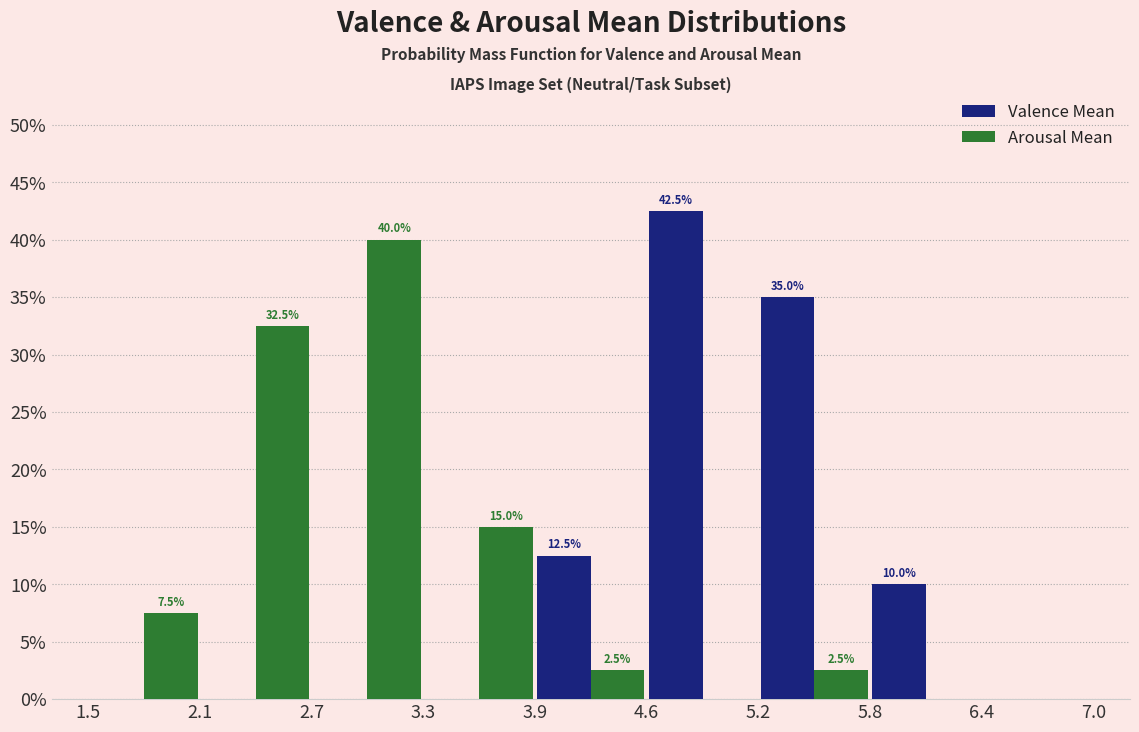

In the Arousal Mean series, which range on the x-axis has the tallest bar?

2.7 to 3.3